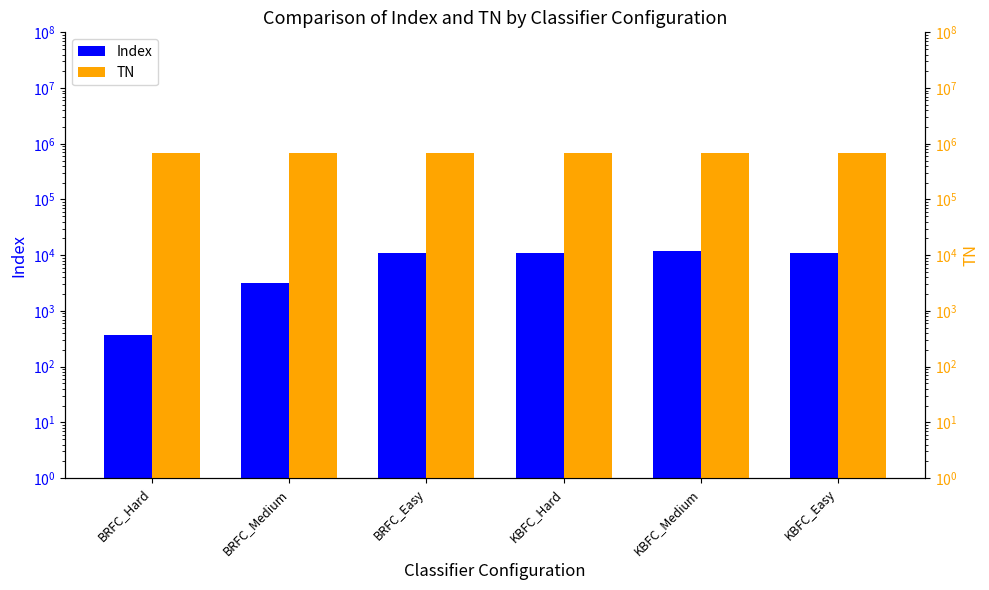

Which has a higher value, KBFC_Easy or KBFC_Medium?

KBFC_Medium